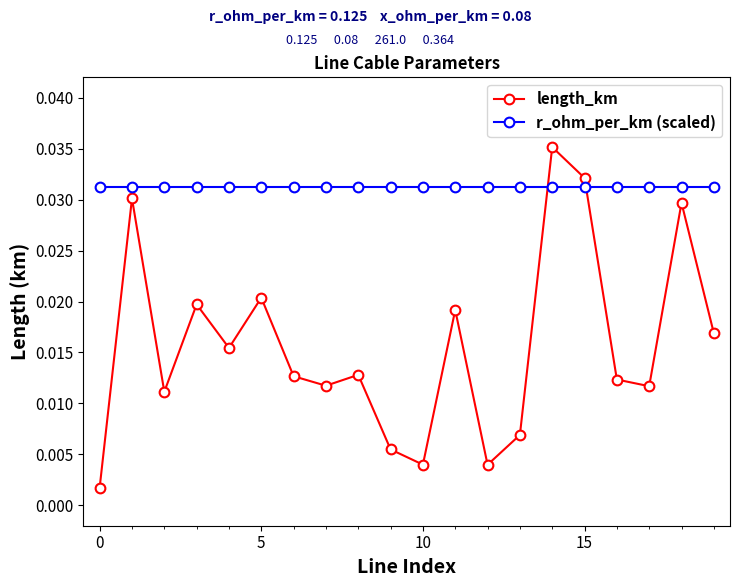

After their last crossing, which series has the higher values: length_km or r_ohm_per_km (scaled)?

r_ohm_per_km (scaled)